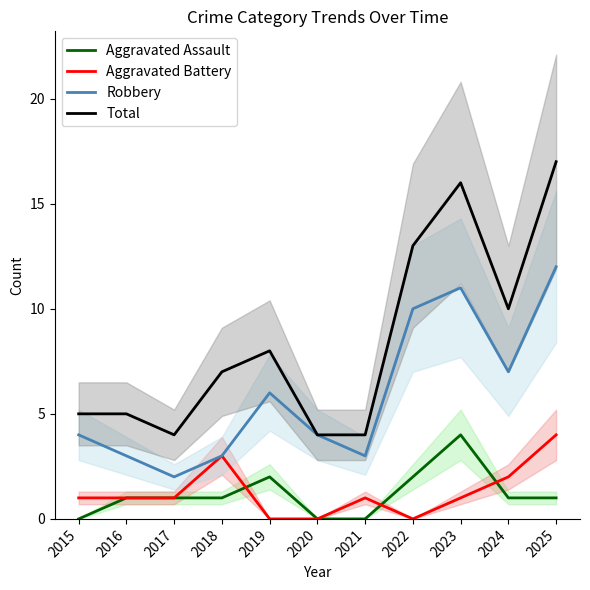

Reading left to right, extract all data points from this chart.

Aggravated Assault: 2015=0	2016=1	2017=1	2018=1	2019=2	2020=0	2021=0	2022=2	2023=4	2024=1	2025=1
Aggravated Battery: 2015=1	2016=1	2017=1	2018=3	2019=0	2020=0	2021=1	2022=0	2023=1	2024=2	2025=4
Robbery: 2015=4	2016=3	2017=2	2018=3	2019=6	2020=4	2021=3	2022=10	2023=11	2024=7	2025=12
Total: 2015=5	2016=5	2017=4	2018=7	2019=8	2020=4	2021=4	2022=13	2023=16	2024=10	2025=17